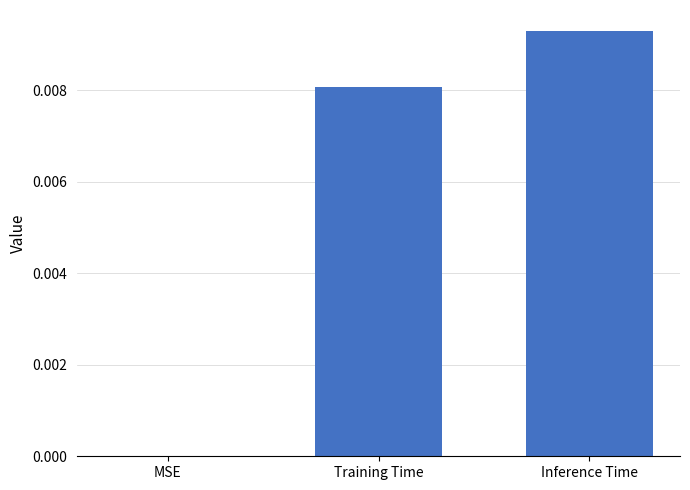

Is it true that the value at MSE is 0.0?

True